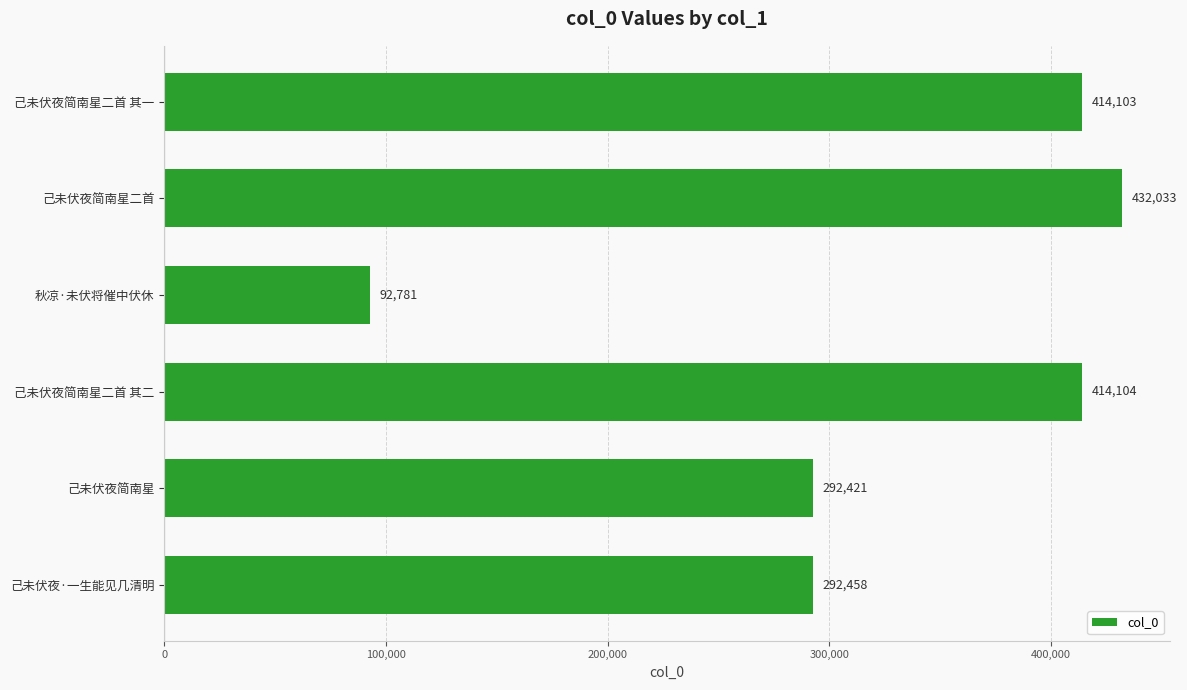

What is the difference between the maximum and second lowest values?

139612